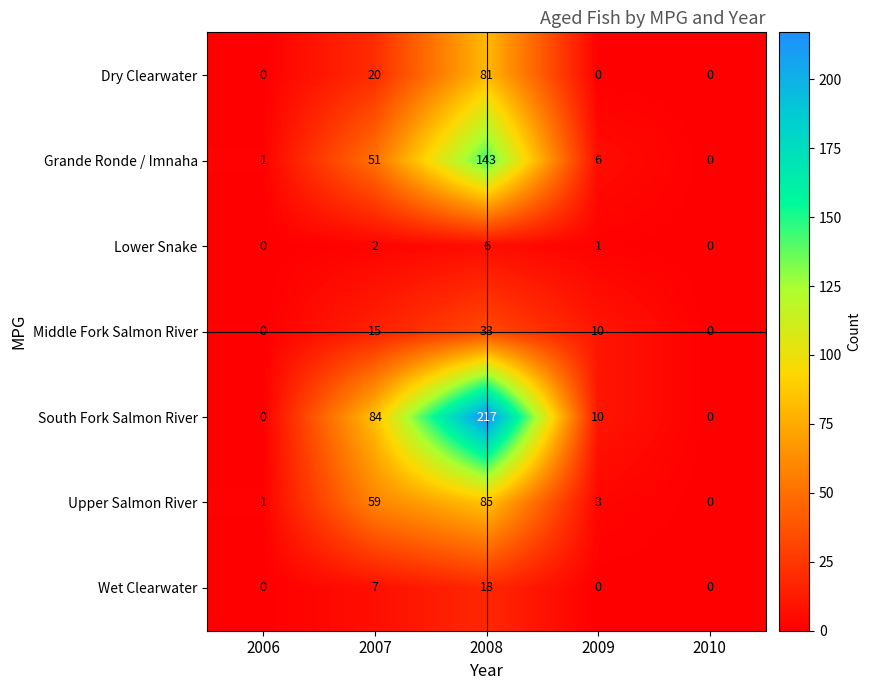

What is the highest value of the Dry Clearwater series?

81